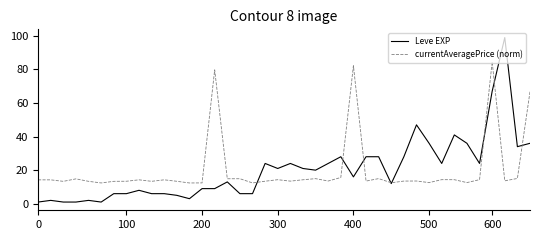

List the series in order of their peak value, lowest first.

currentAveragePrice (norm), Leve EXP